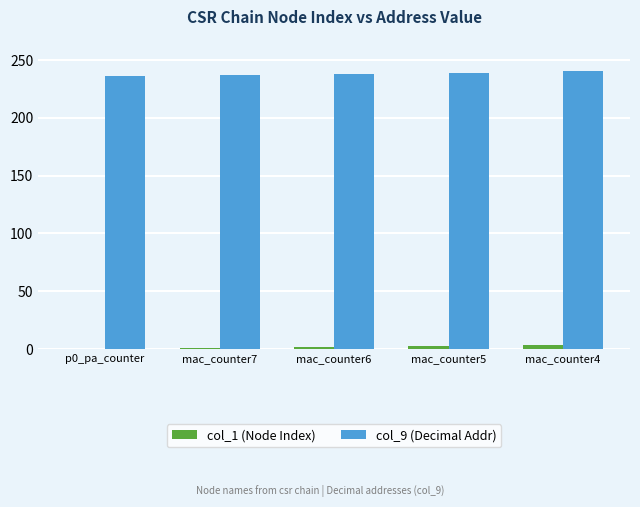

Which series has the largest total across all categories?

col_9 (Decimal Addr)